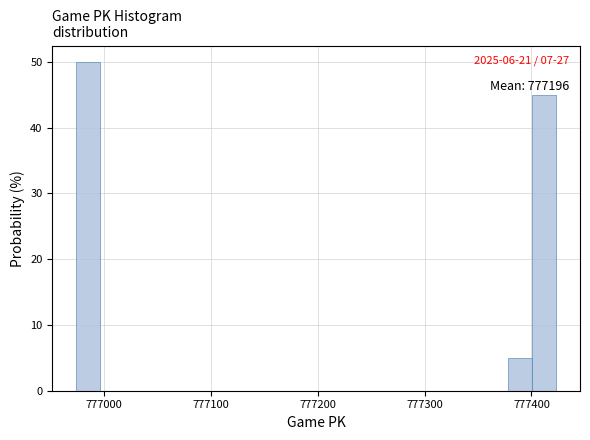

Around what value on the x-axis is the tallest bar? Give the approximate position of its centre, as read against the axis.

776990